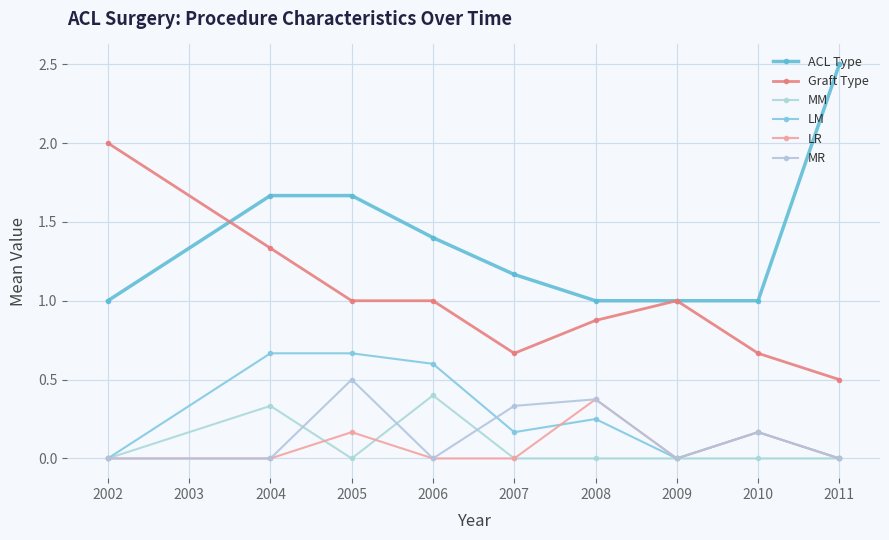

Is the value of LR at 2009 greater than the value of MR at 2002?

No